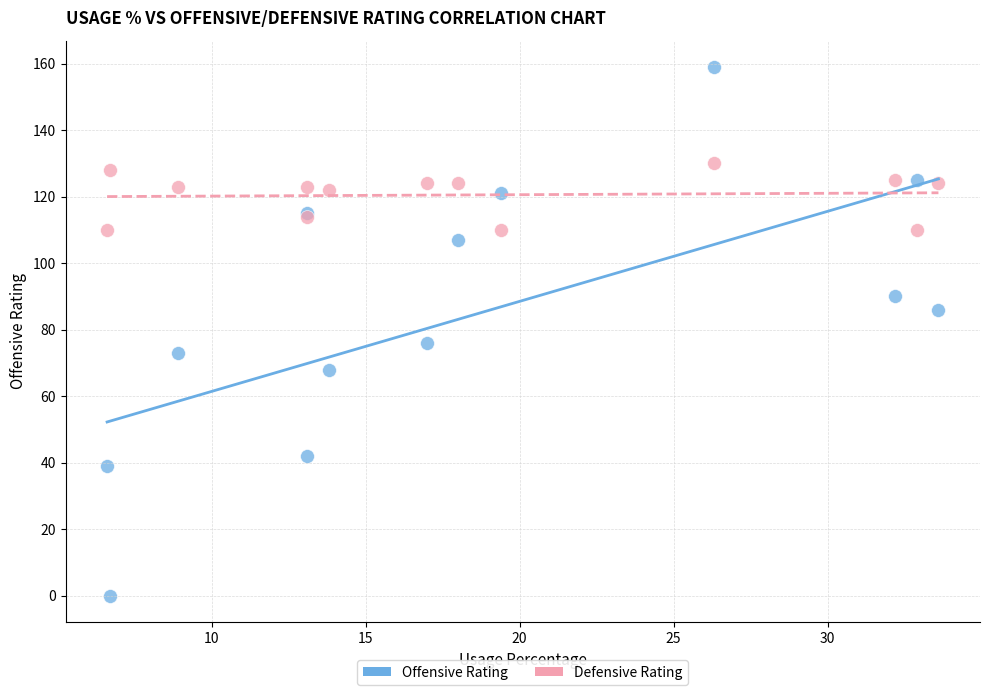

Which series has the largest Y range (max minus min)?

Offensive Rating